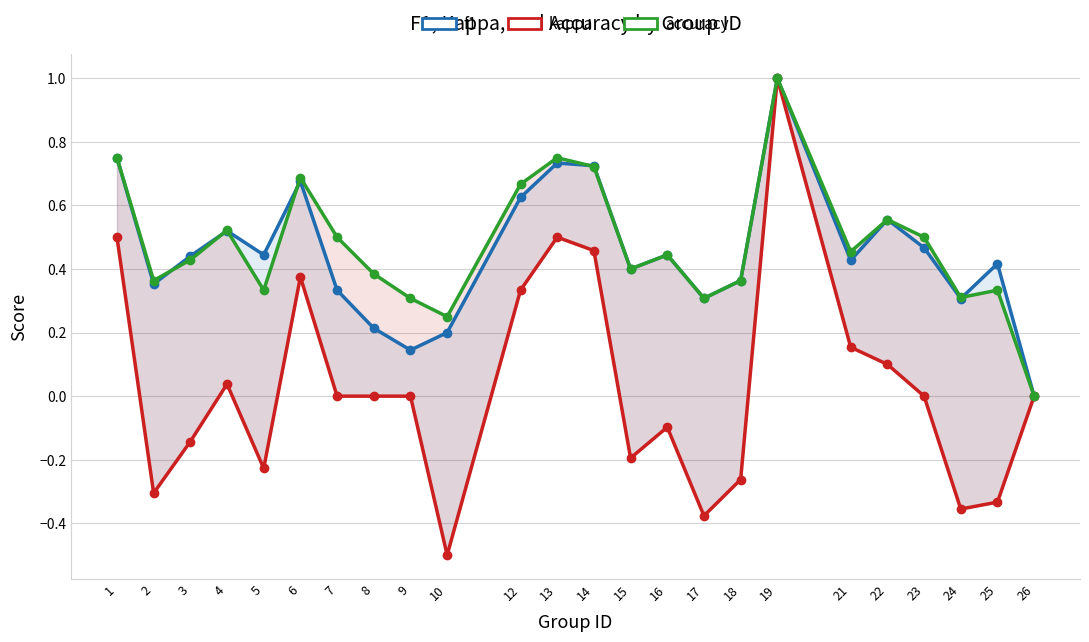

Reading right to left, transcribe all the data shown in this chart.

f1: 0.0	0.4	0.3	0.5	0.6	0.4	1.0	0.4	0.3	0.4	0.4	0.7	0.7	0.6	0.2	0.1	0.2	0.3	0.7	0.4	0.5	0.4	0.4	0.8
kappa: 0.0	-0.3	-0.4	0.0	0.1	0.2	1.0	-0.3	-0.4	-0.1	-0.2	0.5	0.5	0.3	-0.5	0.0	0.0	0.0	0.4	-0.2	0.0	-0.1	-0.3	0.5
accuracy: 0.0	0.3	0.3	0.5	0.6	0.5	1.0	0.4	0.3	0.4	0.4	0.7	0.8	0.7	0.2	0.3	0.4	0.5	0.7	0.3	0.5	0.4	0.4	0.8